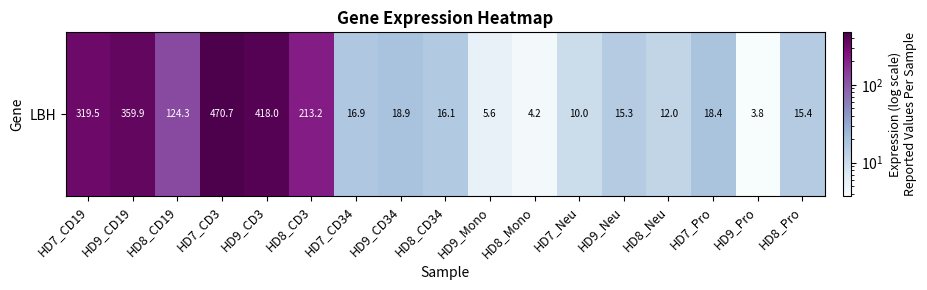

Reading right to left, extract all data points from this chart.

15.4	3.8	18.4	12.0	15.3	10.0	4.2	5.6	16.1	18.9	16.9	213.2	418.0	470.7	124.3	359.9	319.5